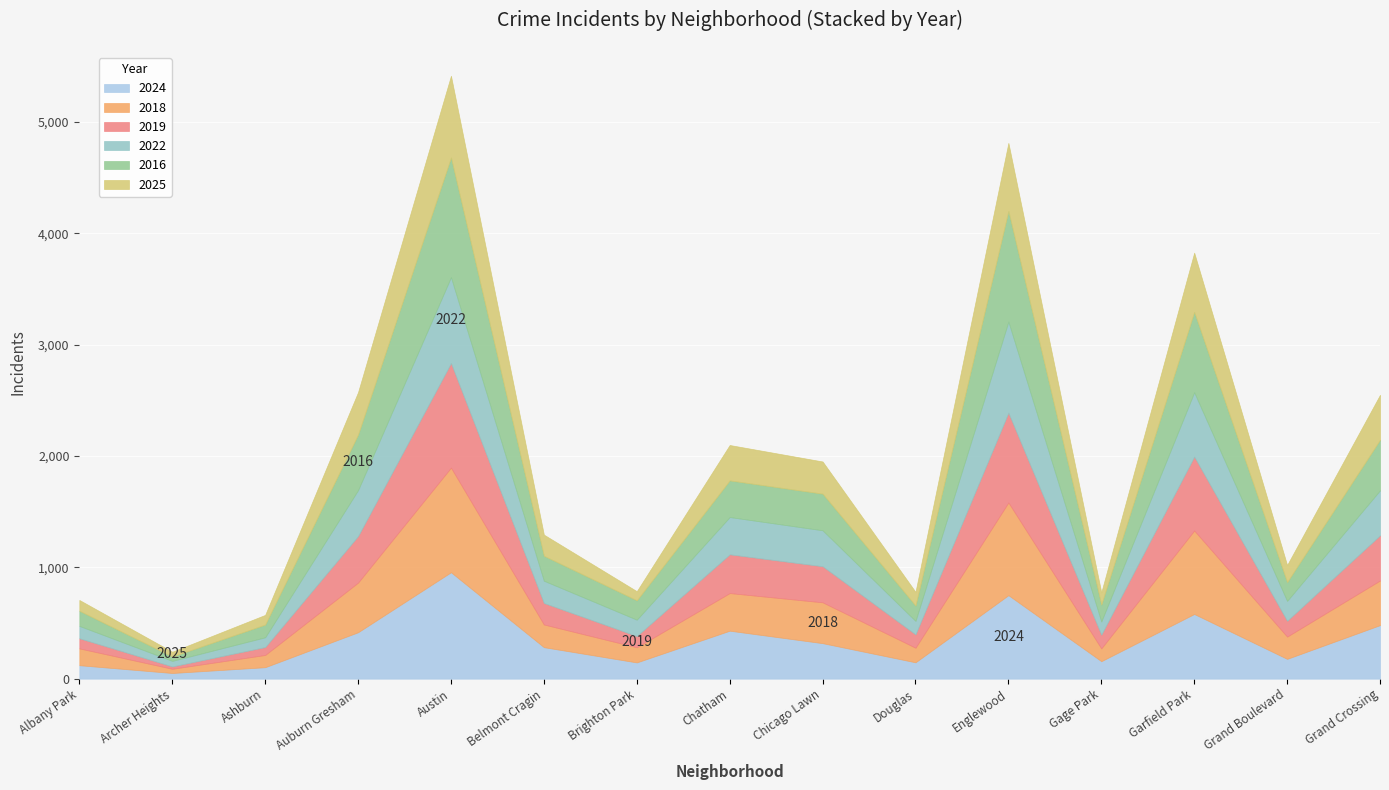

What is the label of the 1st point from the right?

Grand Crossing